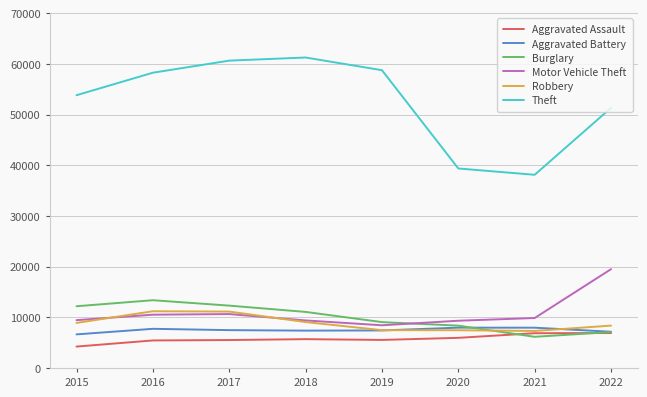

What is the minimum value for Theft?

38119